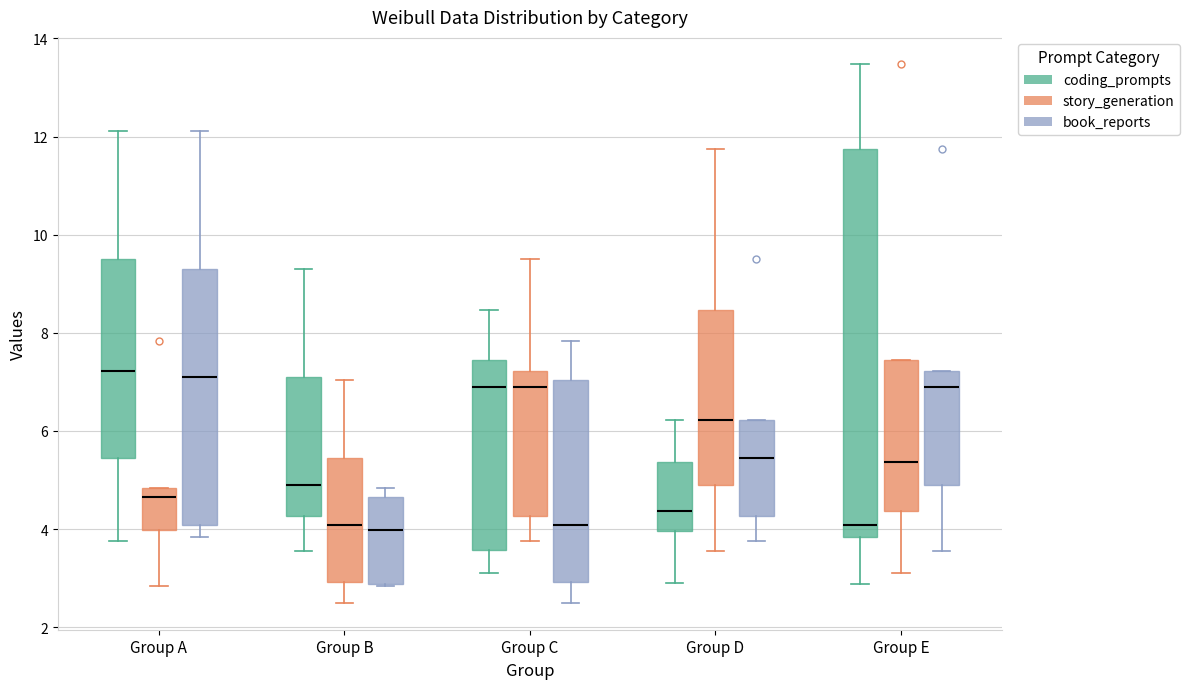

Where is the lower edge of the box for Group A (coding_prompts) on the y-axis? The values are not printed on the chart, so give them approximately, as read against the axis.

5.4